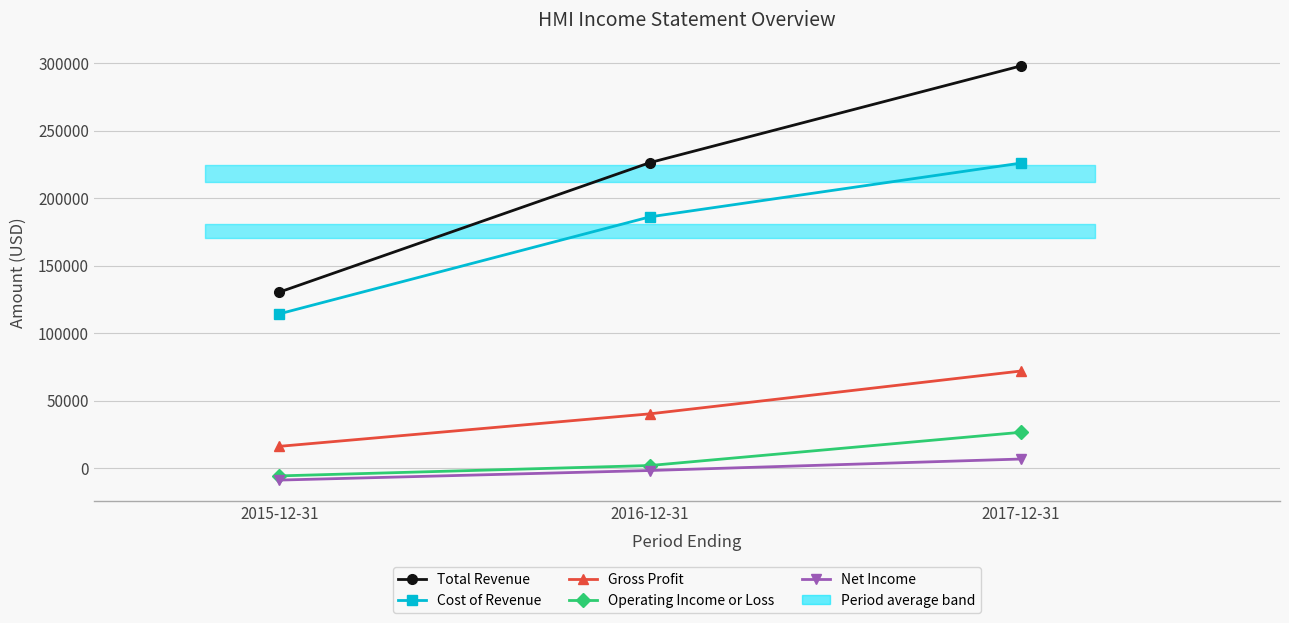

How many values in the Total Revenue series exceed 226400?

1